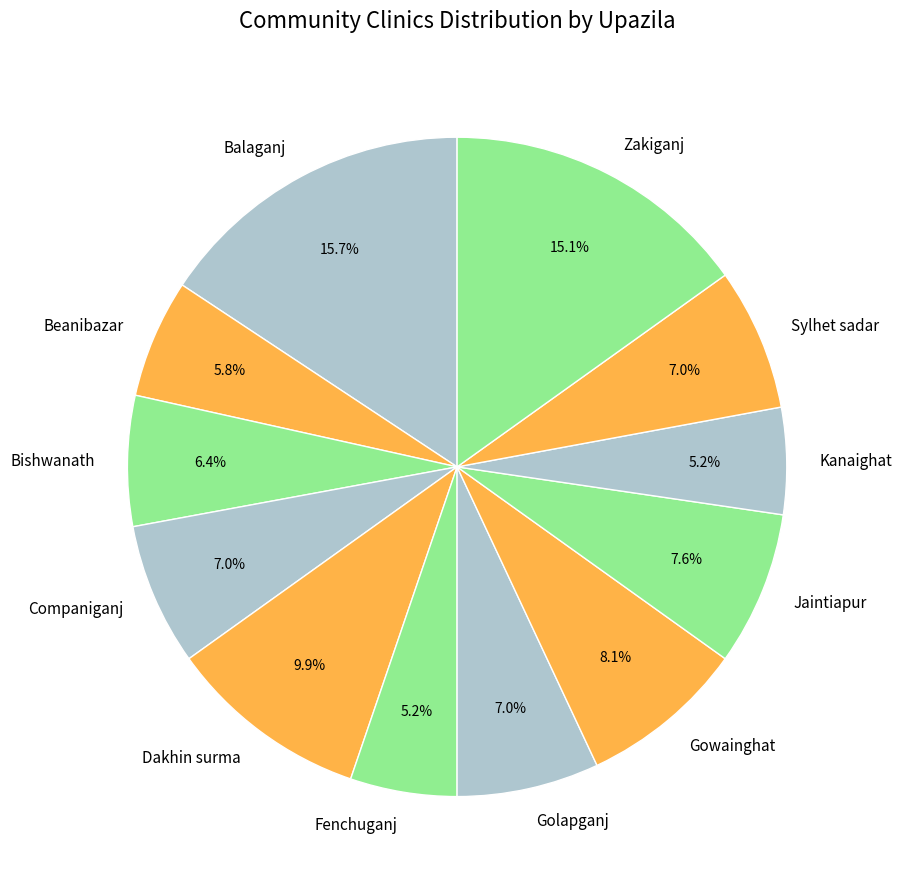

Count the number of slices in the pie.

12